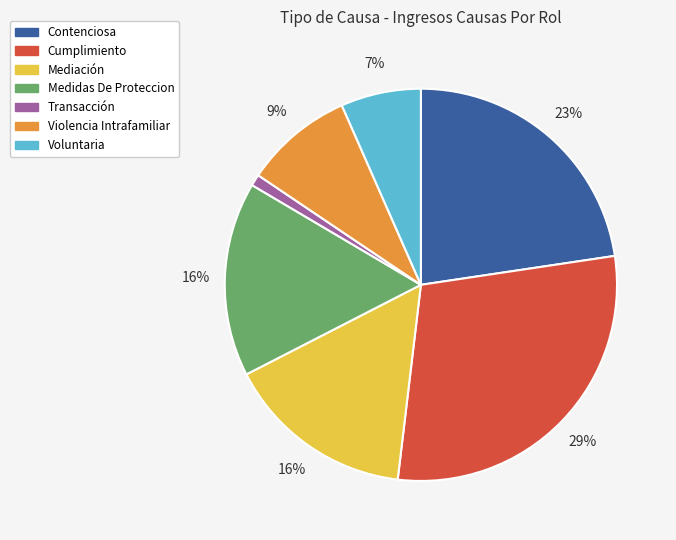

Is it true that Medidas De Proteccion is 24% of the pie?

False